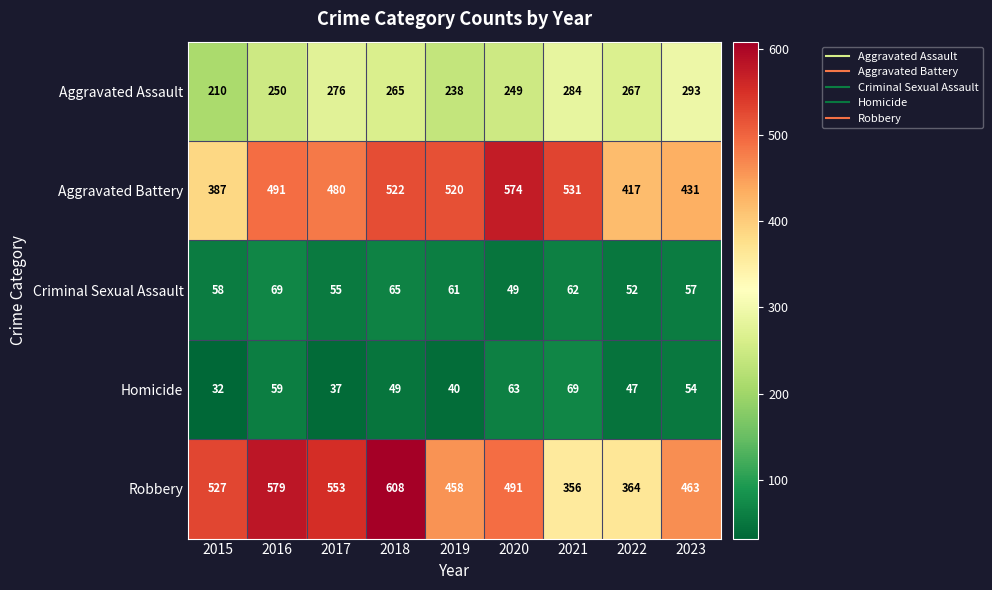

At which category is the sum across all series the highest?

2018